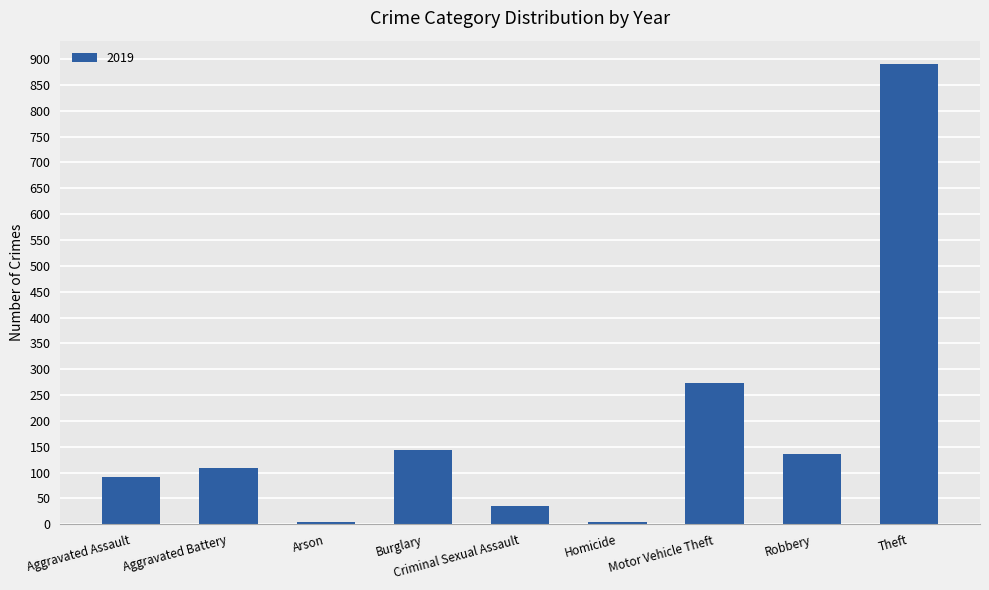

At which label is the value closest to 448?

Motor Vehicle Theft